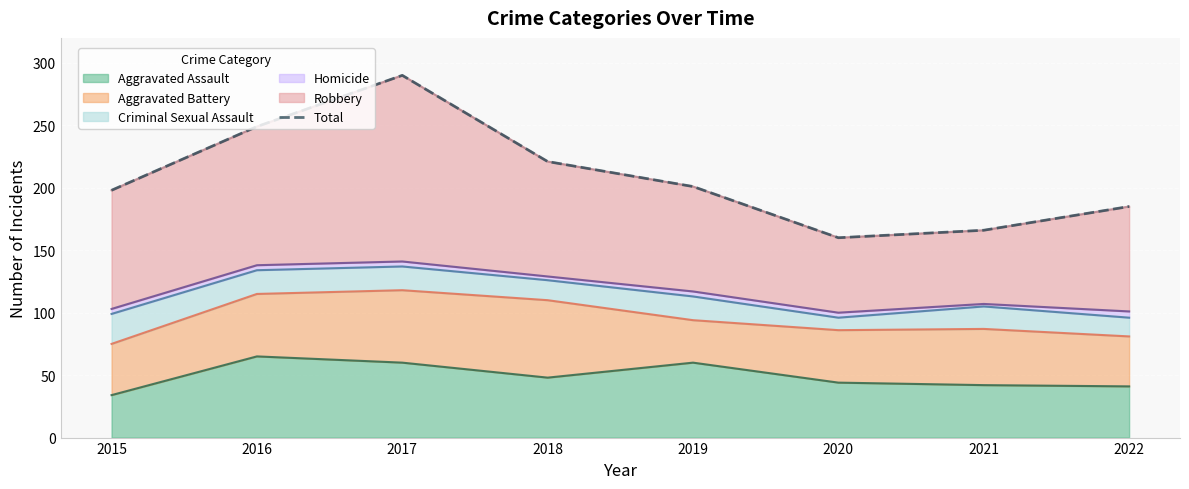

The chart shows a value of 198 at 2015. True or false?

True